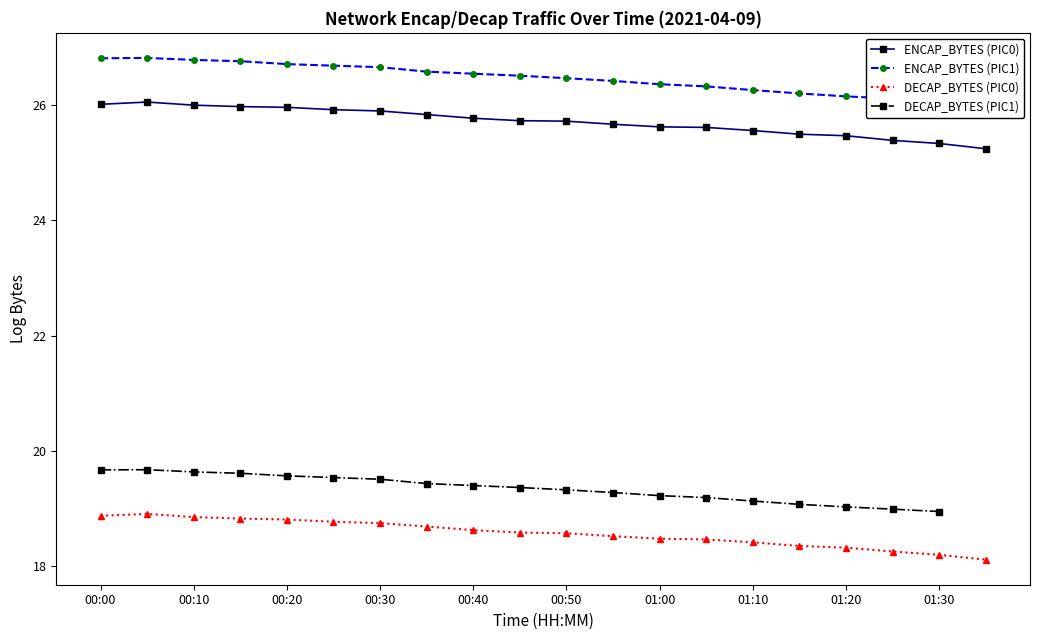

Which series has the largest total across all categories?

ENCAP_BYTES (PIC0)